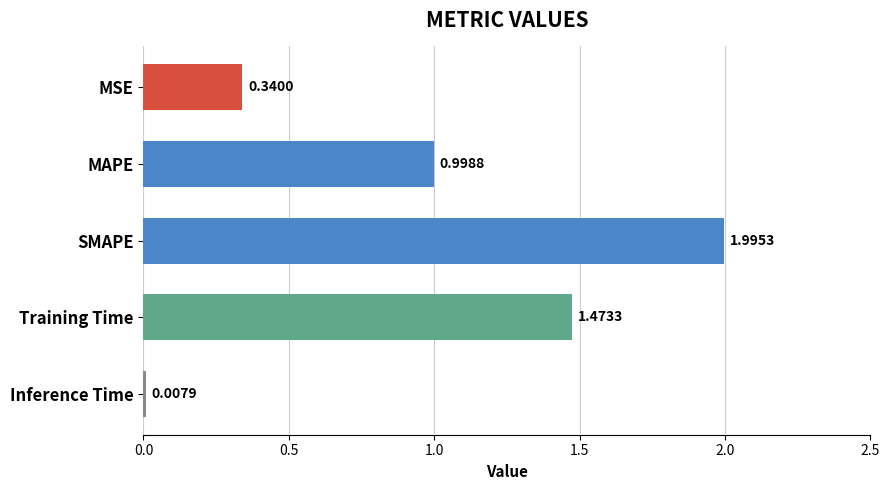

What is the label of the 1st bar from the bottom?

Inference Time